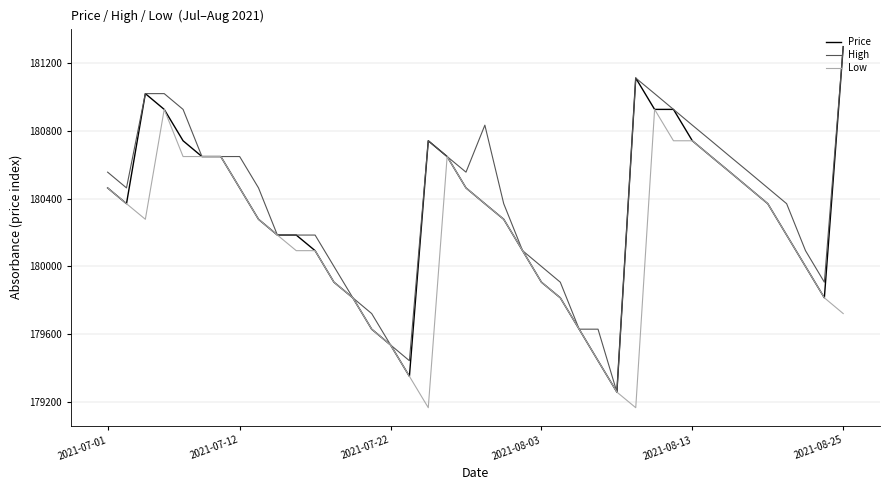

What is the lowest value of the Price series?

179259